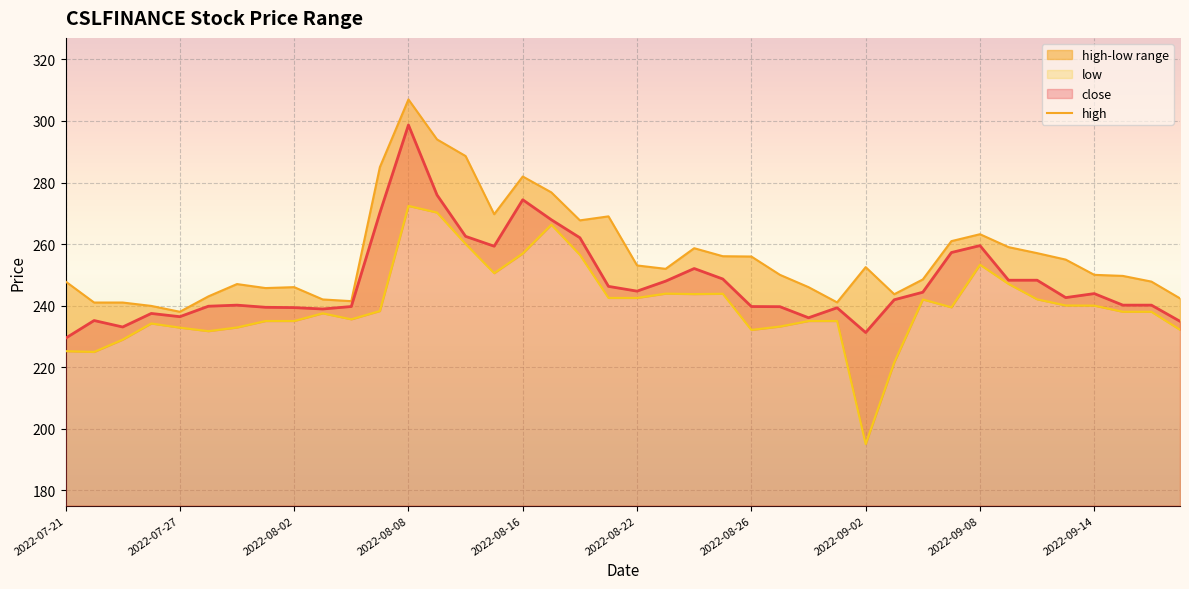

The close series shows 274.4 at 2022-08-16. True or false?

True